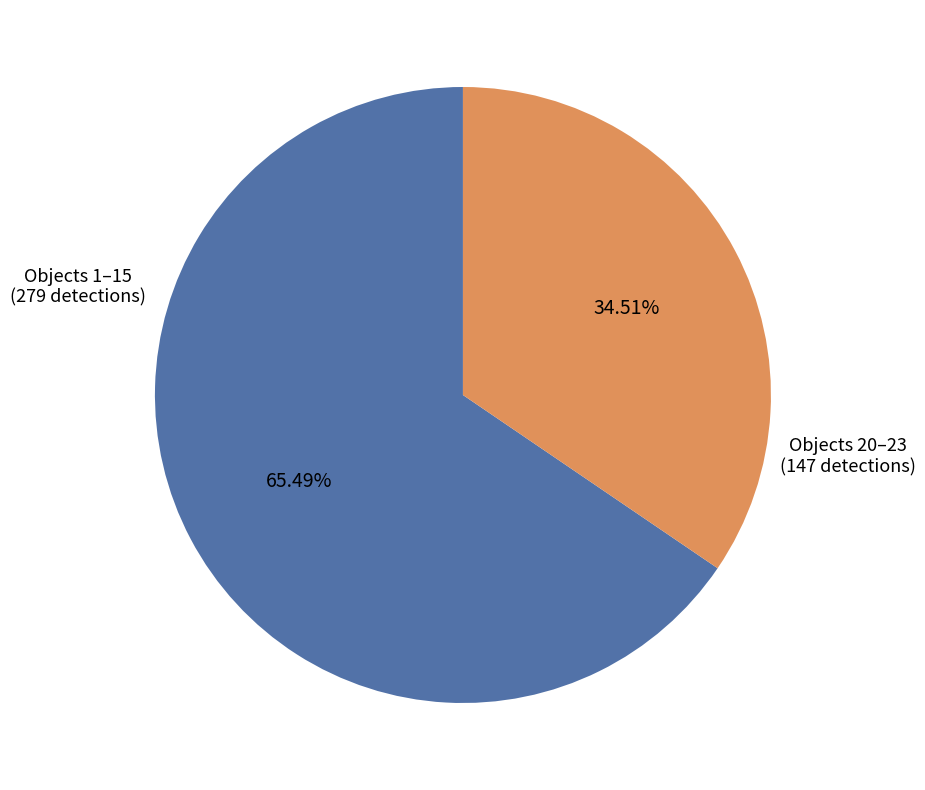

How many slices are in this pie chart?

2